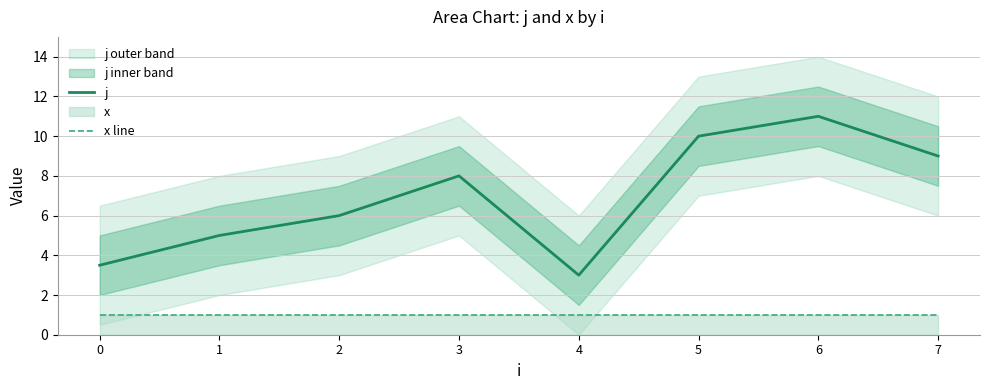

In j, how many points are higher than both neighbors (excluding endpoints)?

2